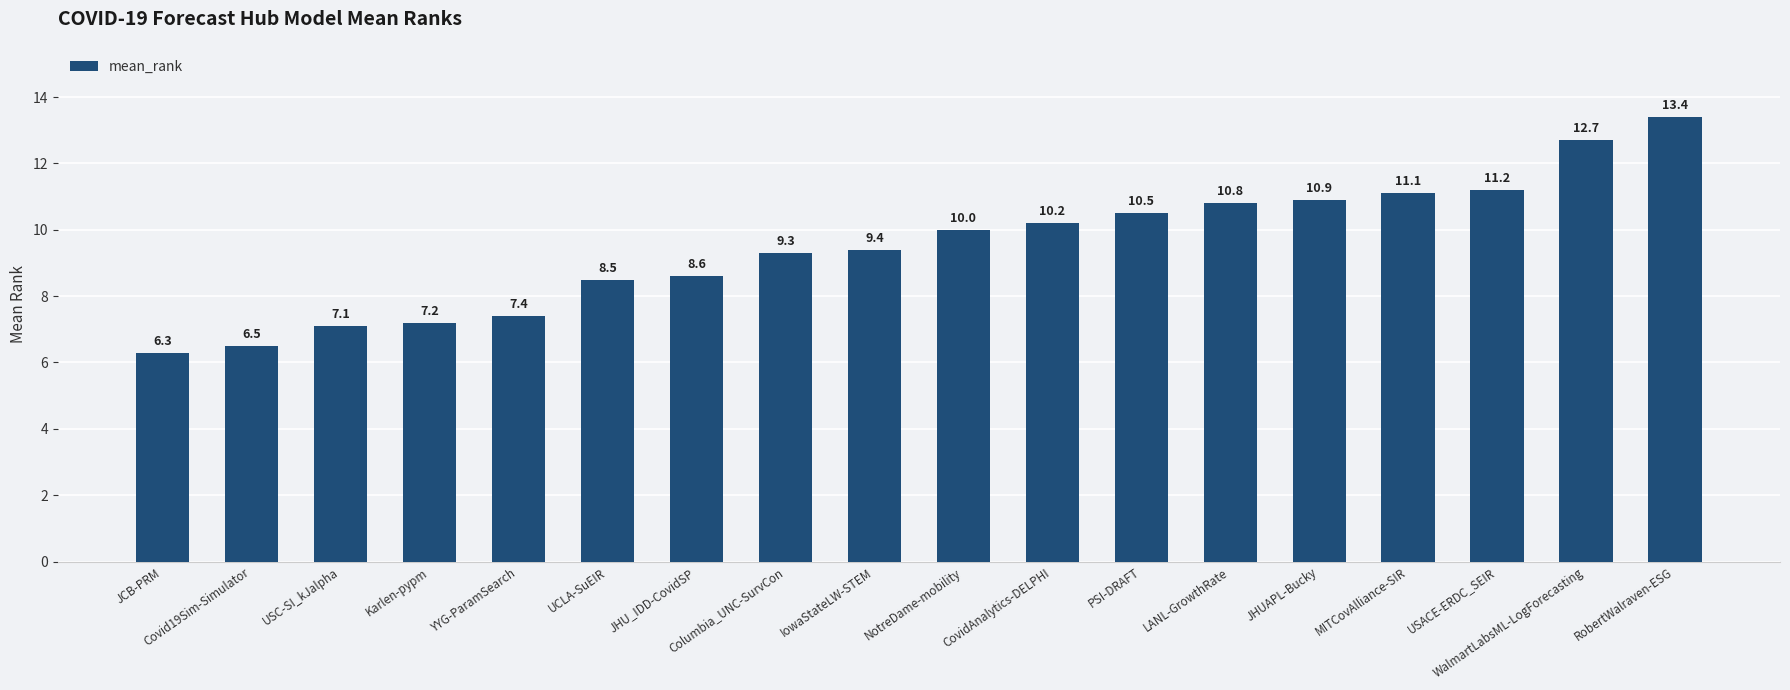

What is the difference between the values at PSI-DRAFT and JCB-PRM?

4.2